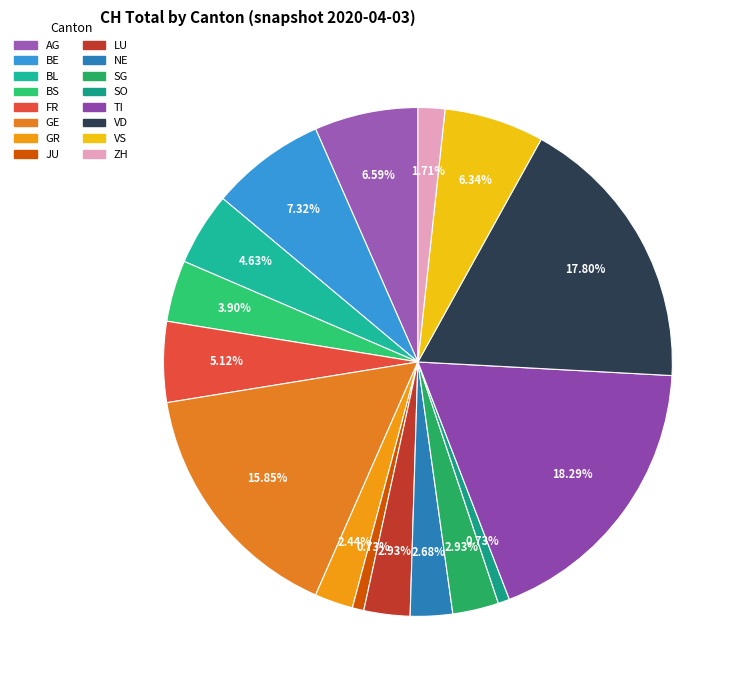

Rank the categories by value from lowest to highest.

JU, SO, ZH, GR, NE, LU, SG, BS, BL, FR, VS, AG, BE, GE, VD, TI